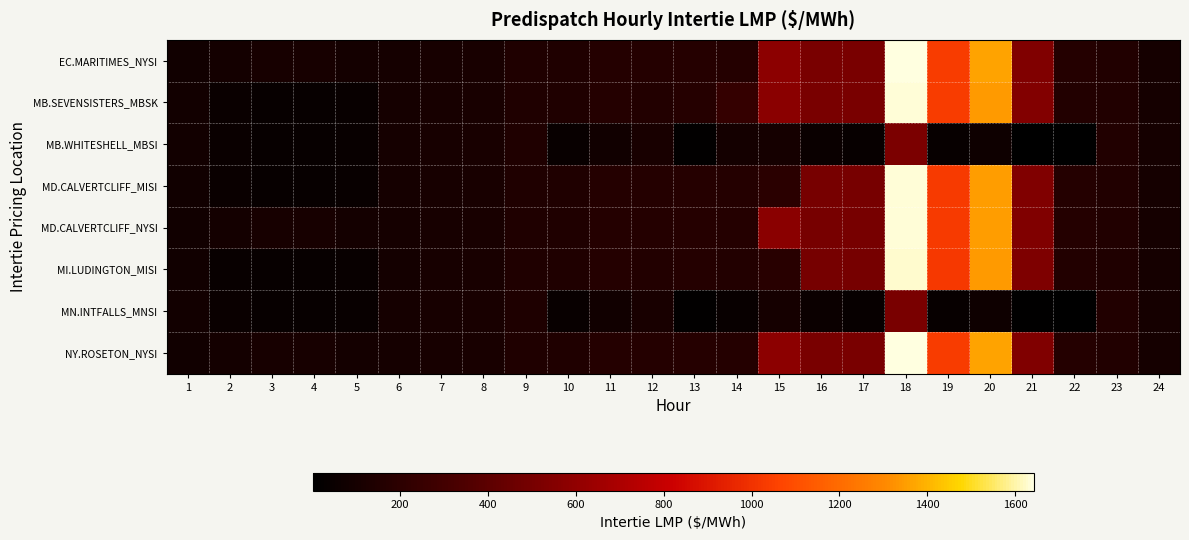

Rank the series by their maximum value, from highest to lowest.

EC.MARITIMES_NYSI, NY.ROSETON_NYSI, MD.CALVERTCLIFF_MISI, MD.CALVERTCLIFF_NYSI, MB.SEVENSISTERS_MBSK, MI.LUDINGTON_MISI, MB.WHITESHELL_MBSI, MN.INTFALLS_MNSI